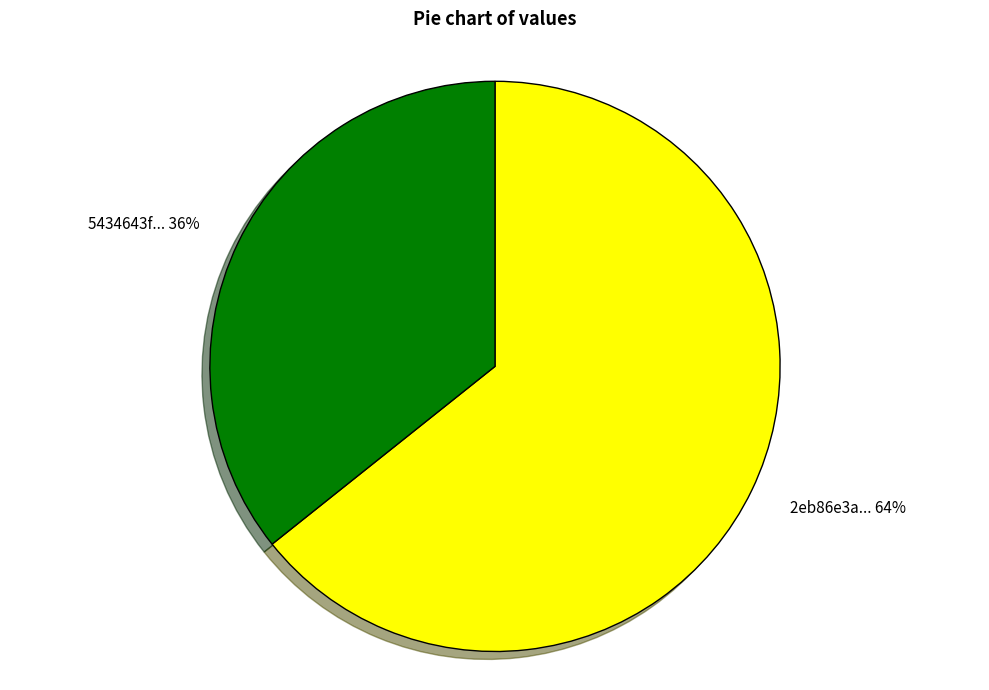

To the nearest percent, what is the combined percentage of 5434643f... and 2eb86e3a...?

100%